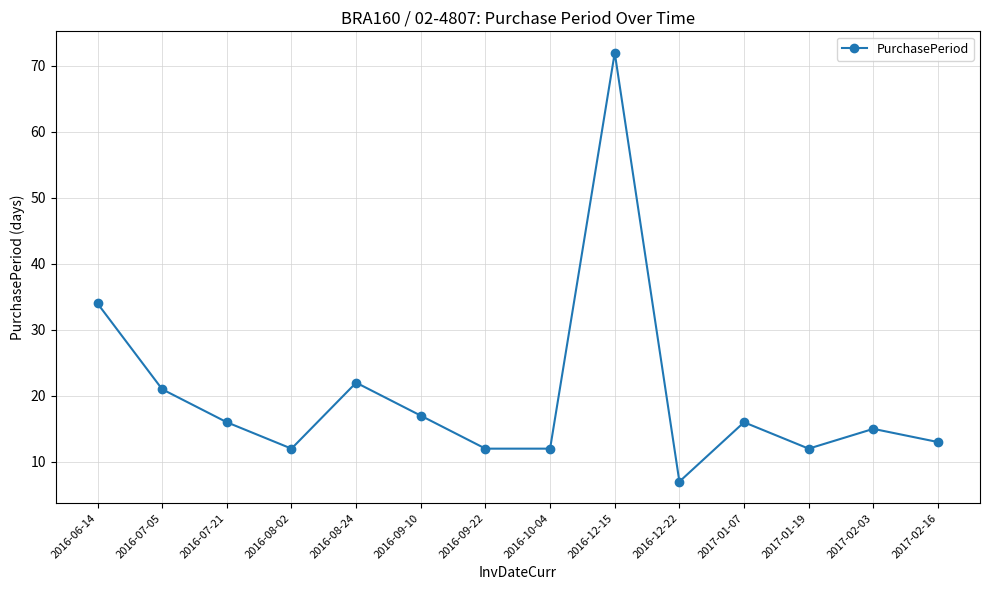

True or false: there are more than 1 points higher than both neighbors.

True